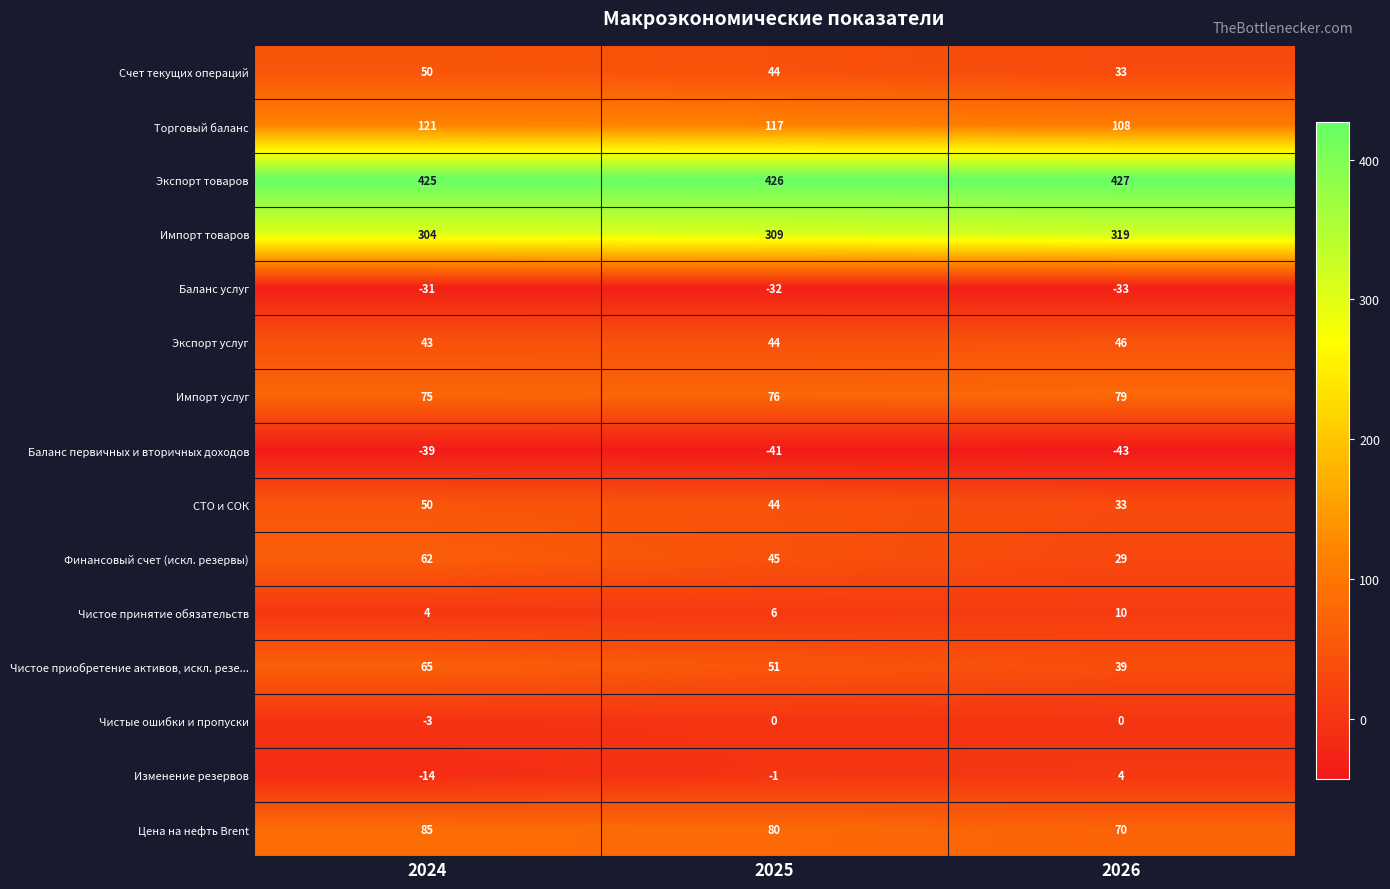

At which category does the chart reach its peak across all series?

2026